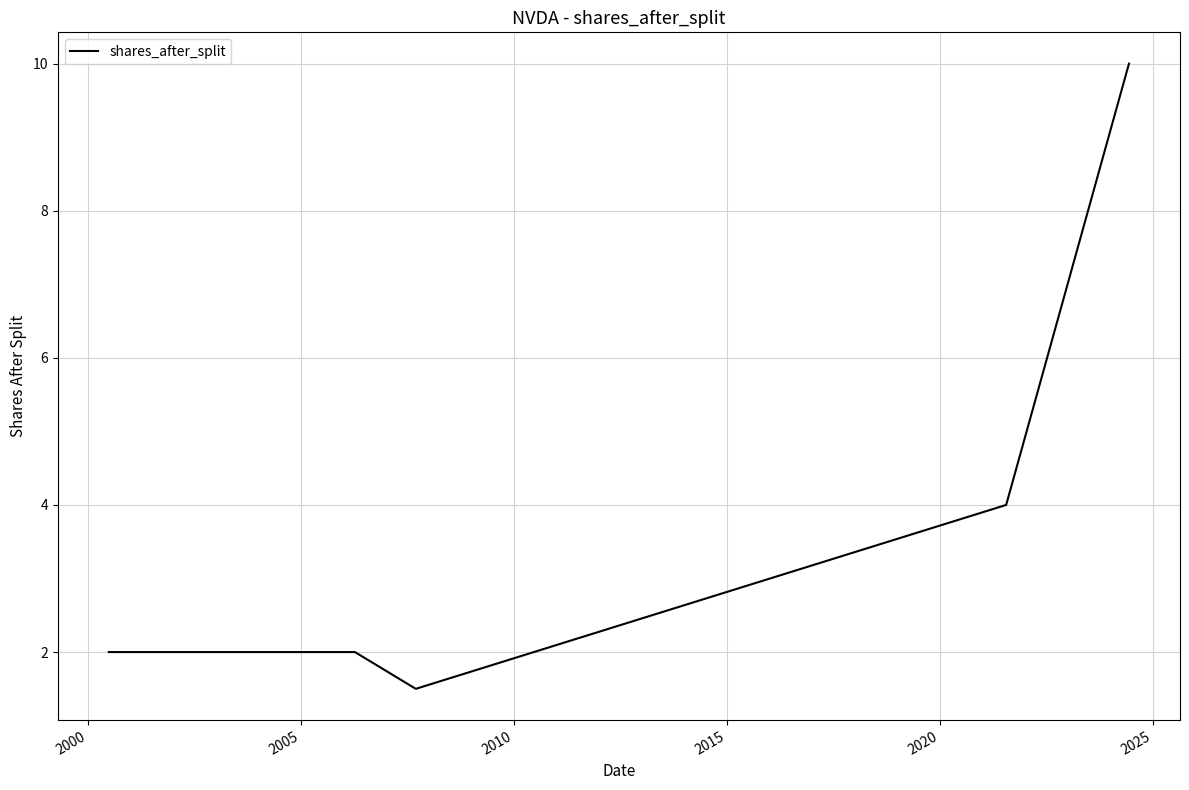

True or false: the data has more than 1 interior local peaks.

False